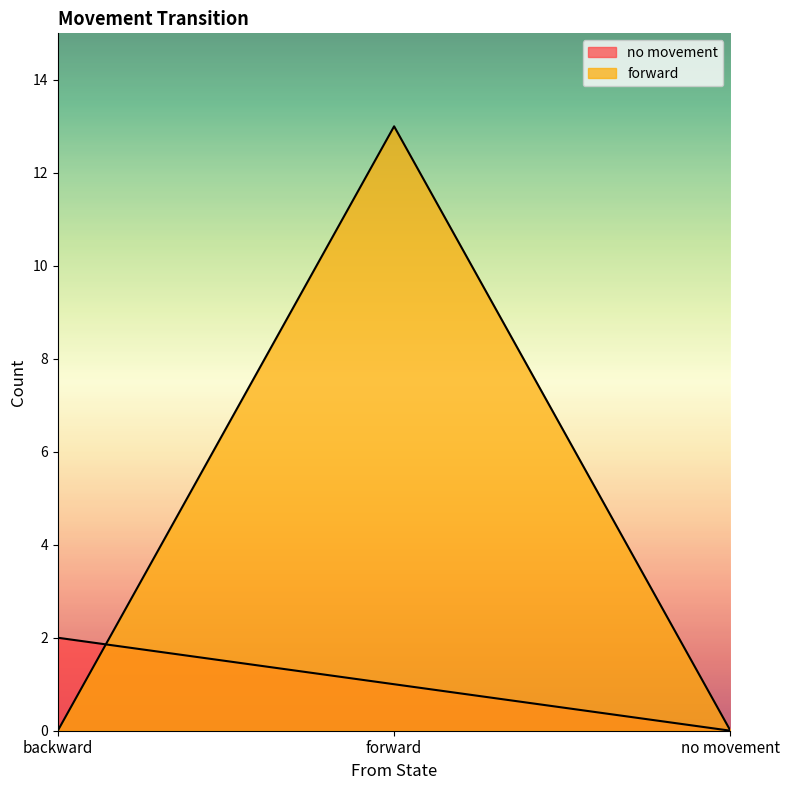

At how many categories does at least one series exceed 10?

1